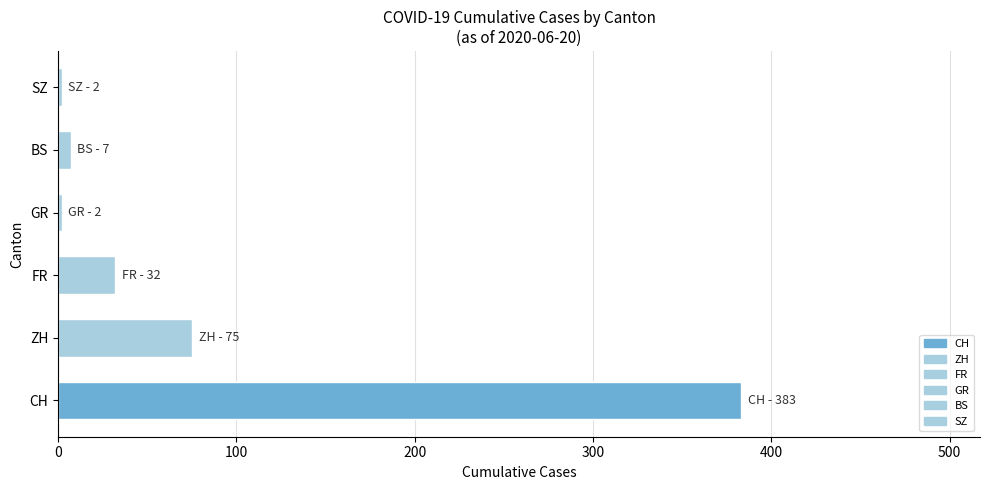

What is the average value?

84